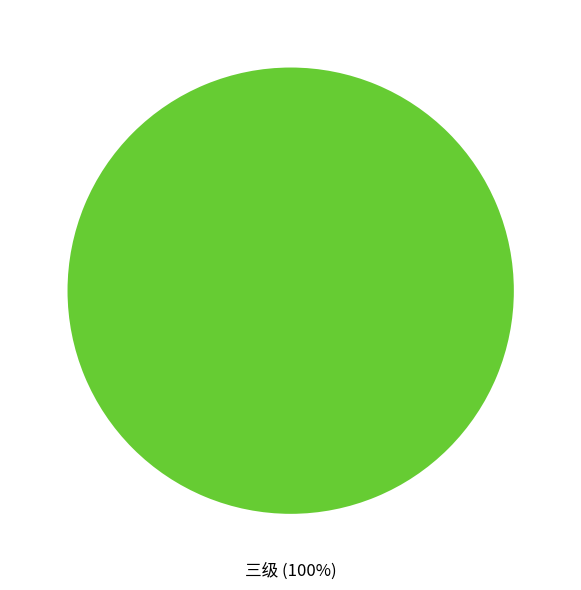

Which category accounts for the majority?

三级